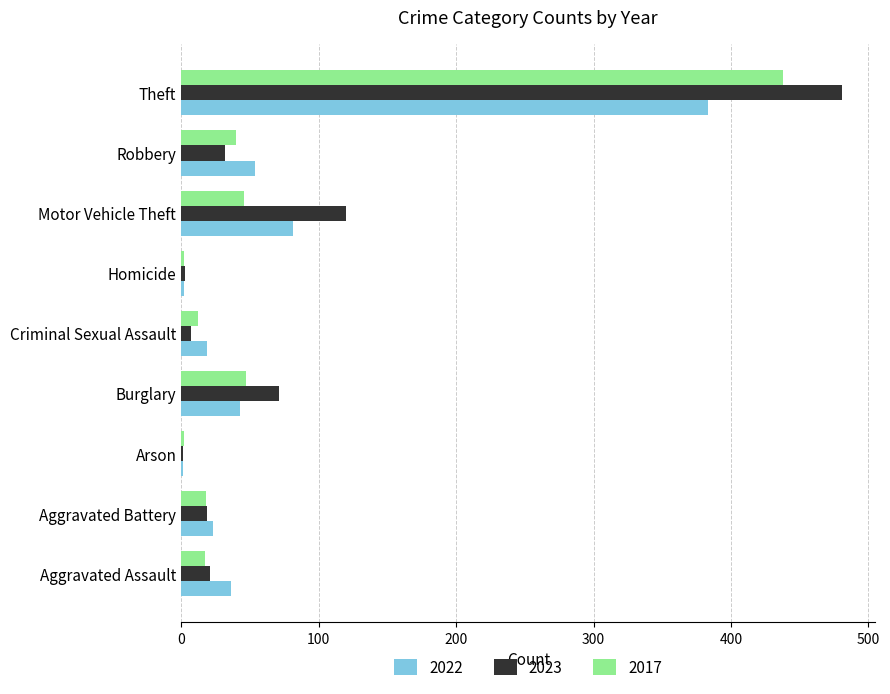

How many series are shown in this chart?

3